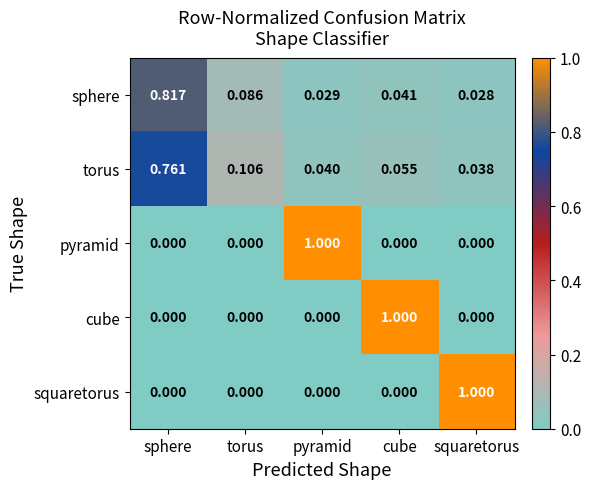

Rank the categories by torus value from highest to lowest.

sphere, torus, cube, pyramid, squaretorus